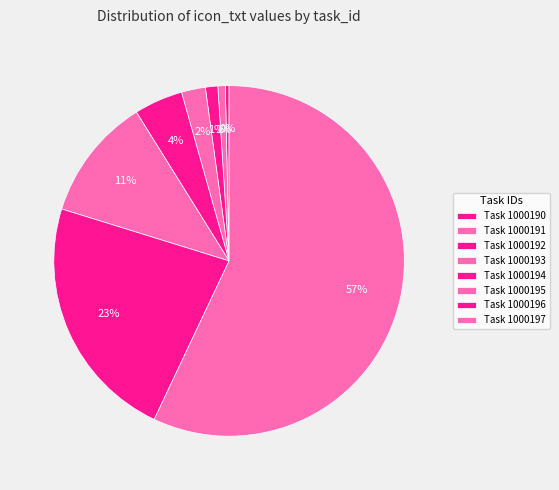

How many slices are in this pie chart?

8